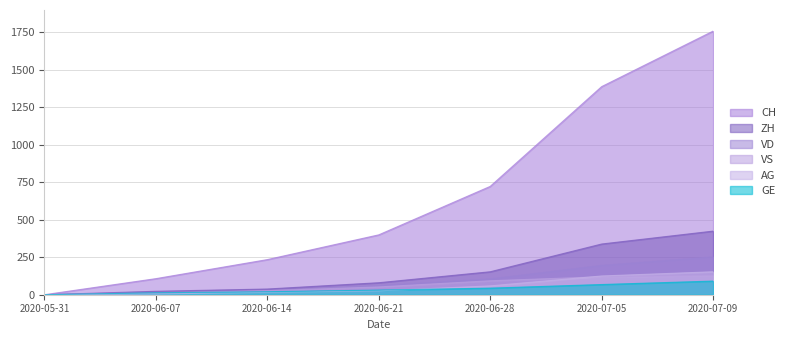

The AG series shows 26 at 2020-06-21. True or false?

True